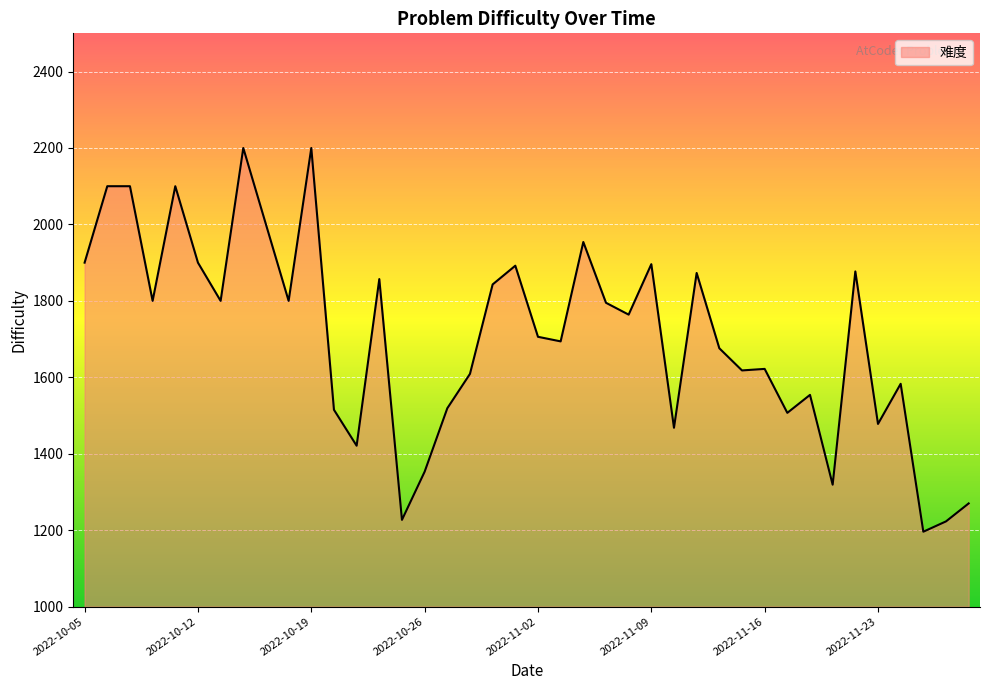

What is the smallest value displayed?

1196